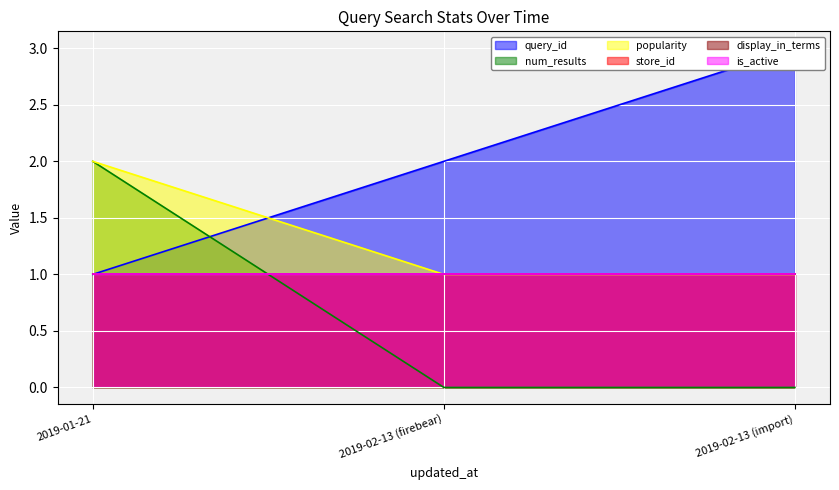

What value does the query_id series have at 2019-02-13 (import)?

3